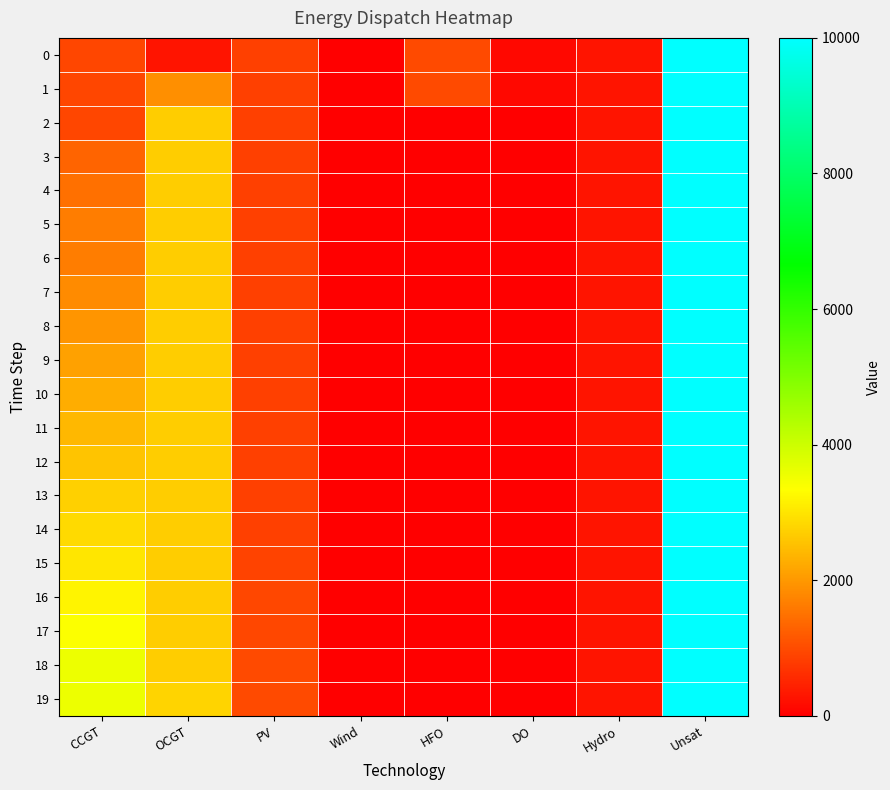

Between CCGT and Wind, which series saw the biggest shift?

18